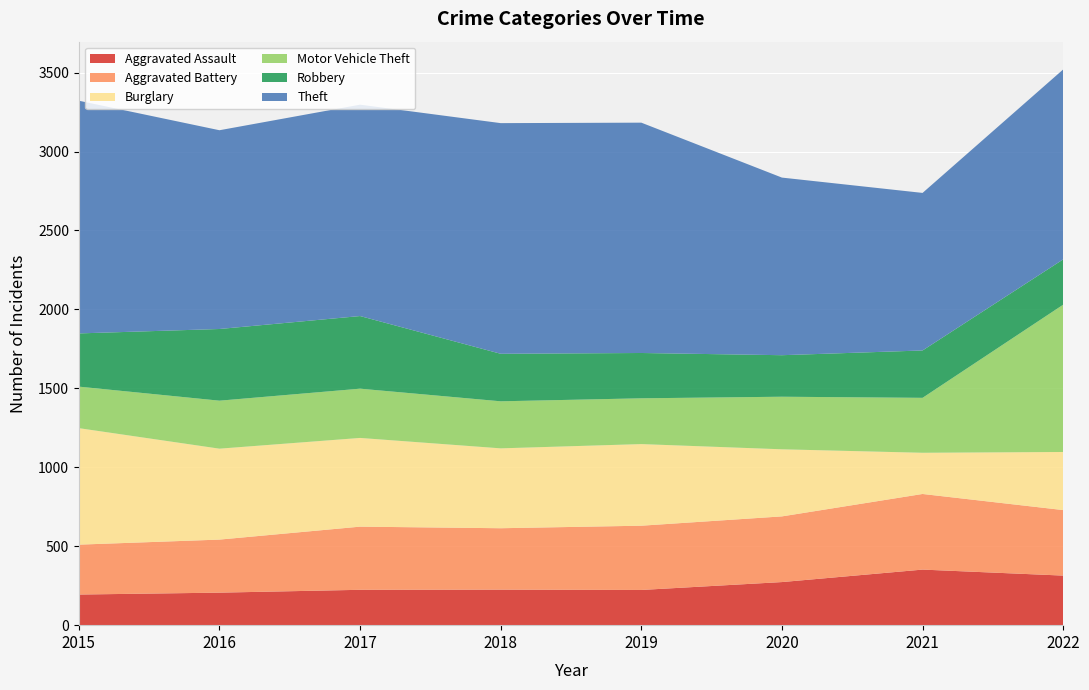

Reading left to right, extract all data points from this chart.

Aggravated Assault: 194	206	224	225	223	273	352	314
Aggravated Battery: 316	336	400	389	407	416	479	415
Burglary: 738	576	562	506	517	425	261	368
Motor Vehicle Theft: 263	304	312	298	290	333	348	933
Robbery: 337	454	460	301	287	263	300	287
Theft: 1474	1259	1339	1461	1459	1125	998	1203